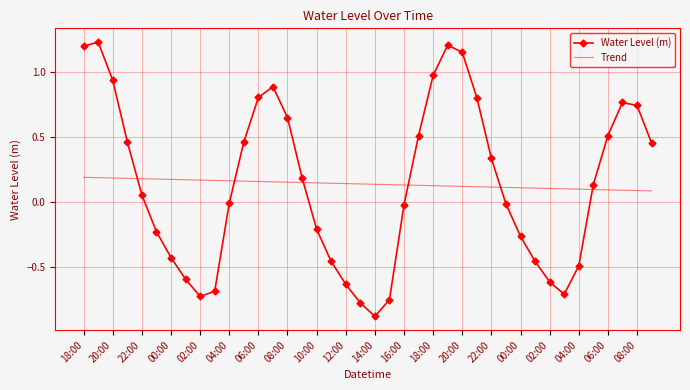

List the series in order of their peak value, highest first.

Water Level (m), Trend